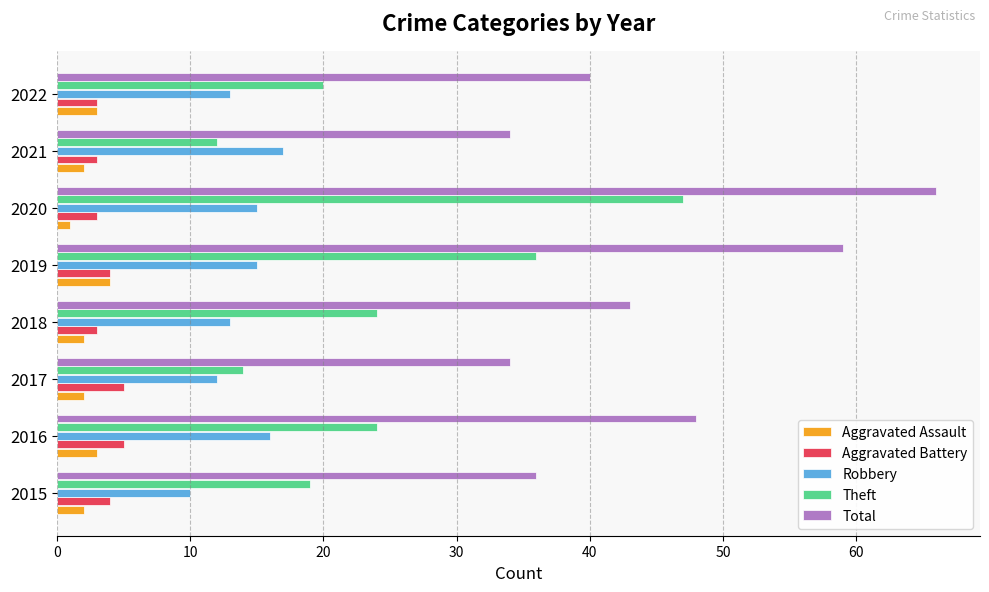

Which label corresponds to the smallest value in the chart?

2020